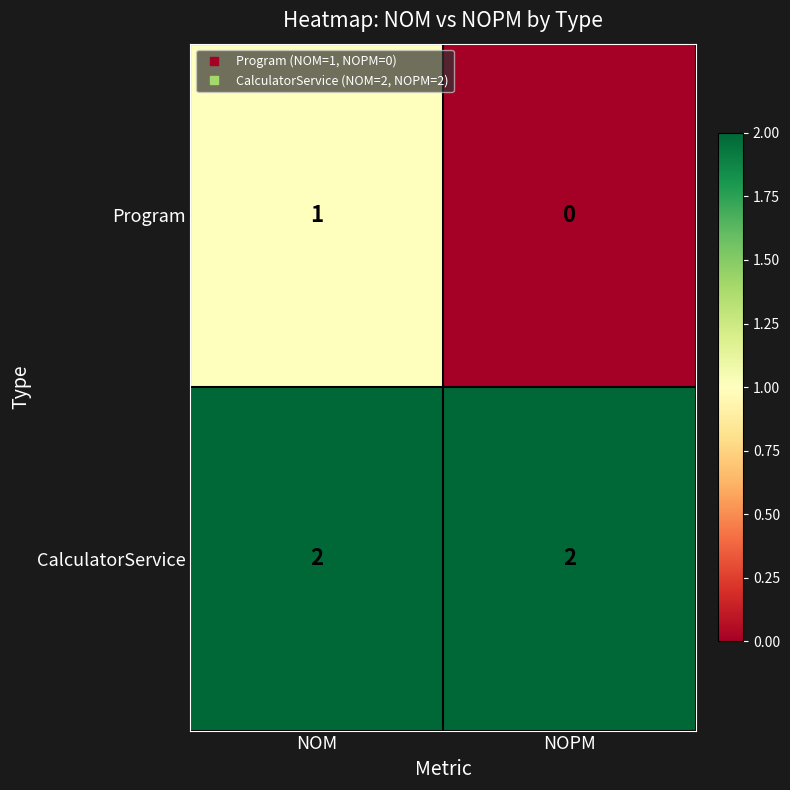

How many data points in Program are less than 1?

1